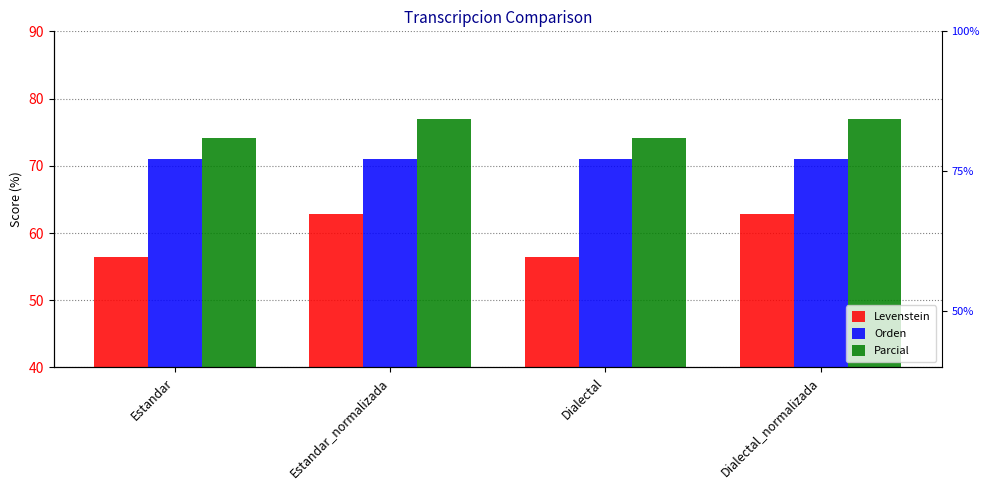

True or false: Orden has a value of 71.0 at Dialectal.

True